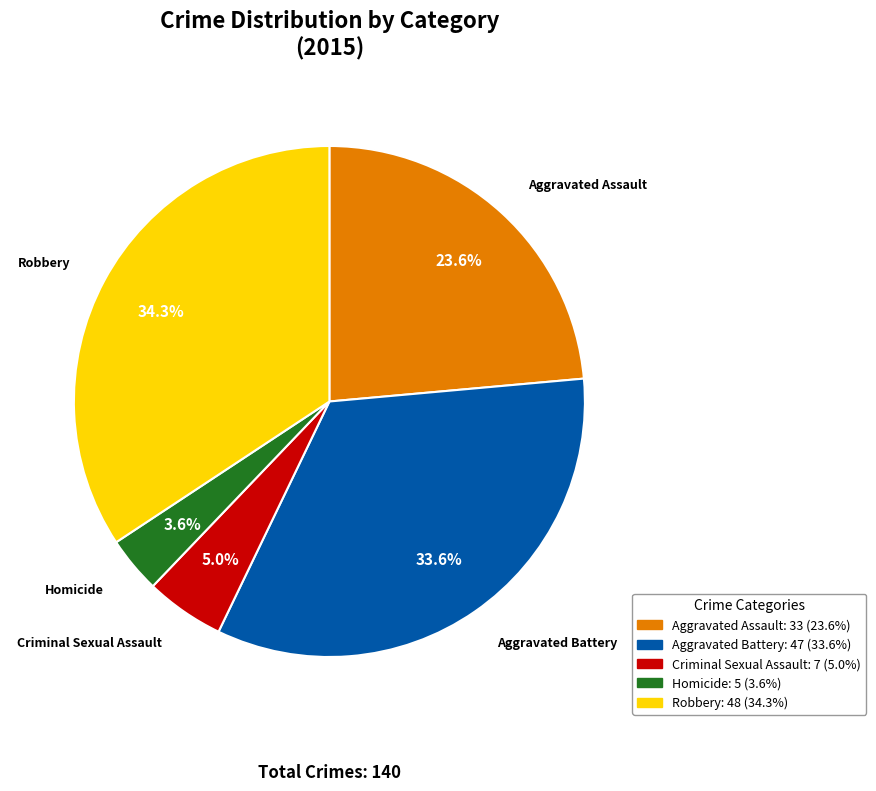

Which slice is the largest?

Robbery